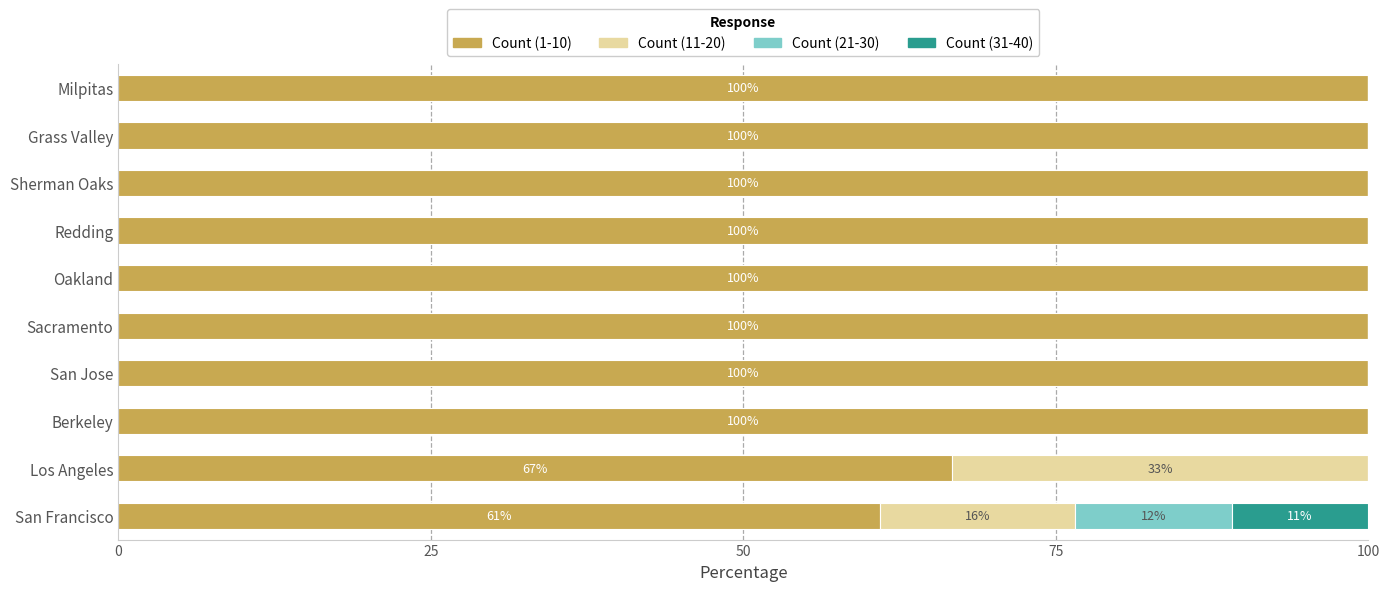

What is the total value across all series at Milpitas?

100.0